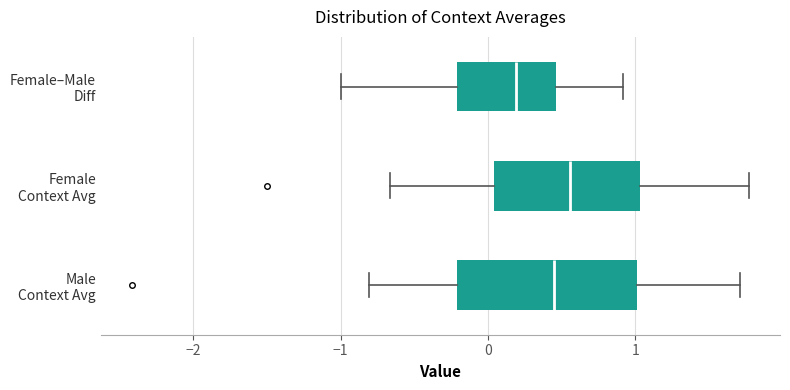

Comparing the boxes themselves (not the whiskers), which one is the widest?

Male Context Avg